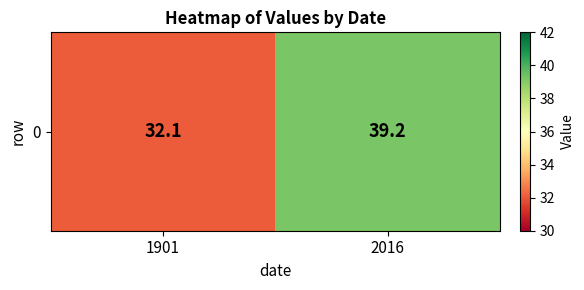

List the labels in order of value, smallest first.

1901, 2016